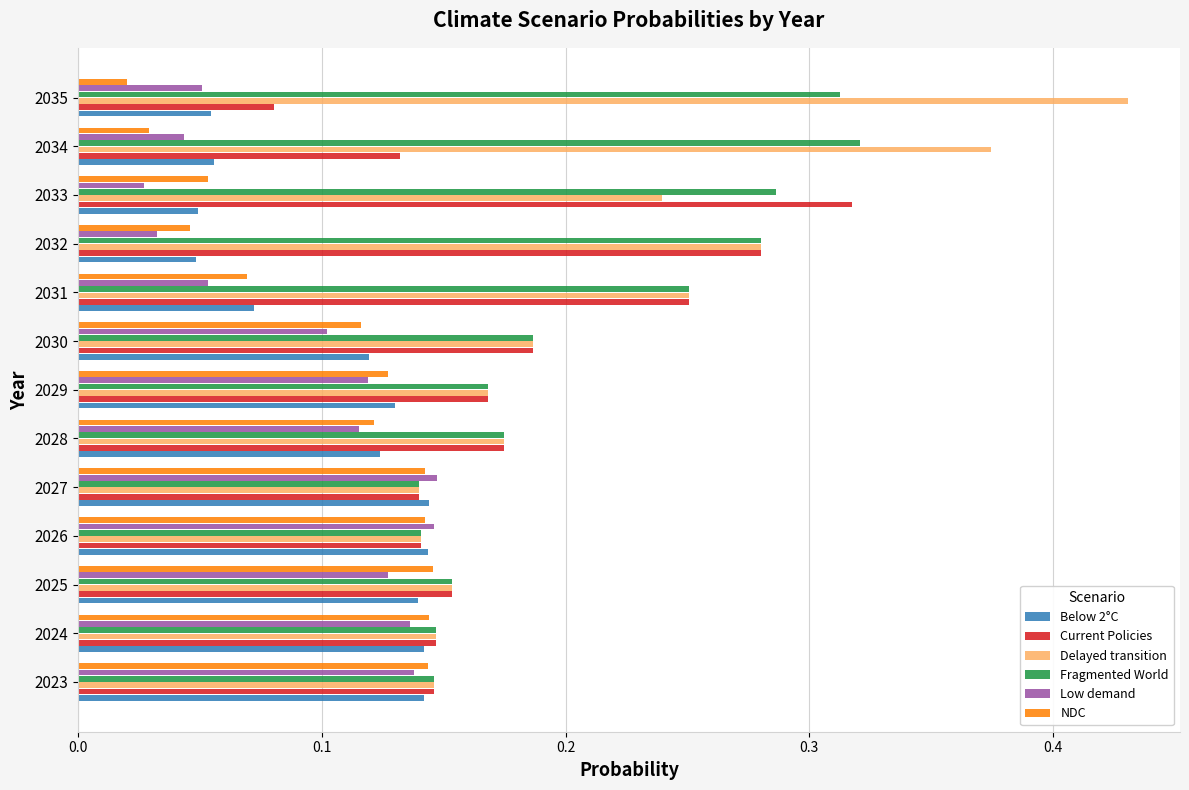

Count the Current Policies values in the range 0 to 1.

13